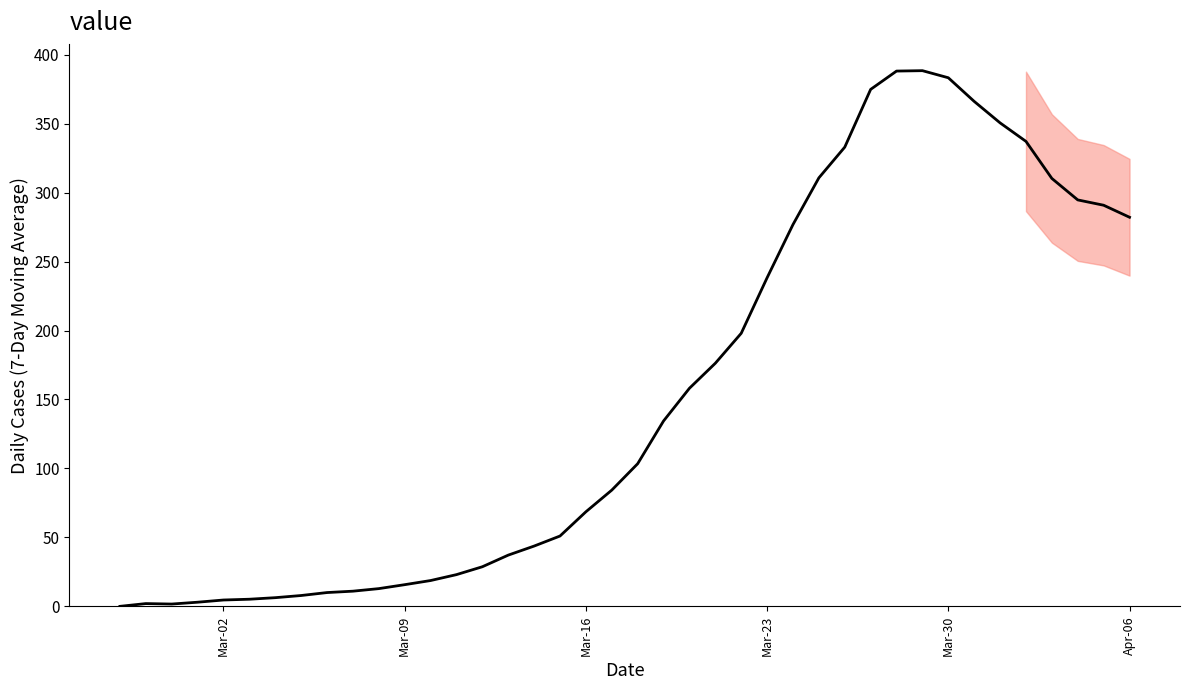

Does the chart have visible grid lines?

No